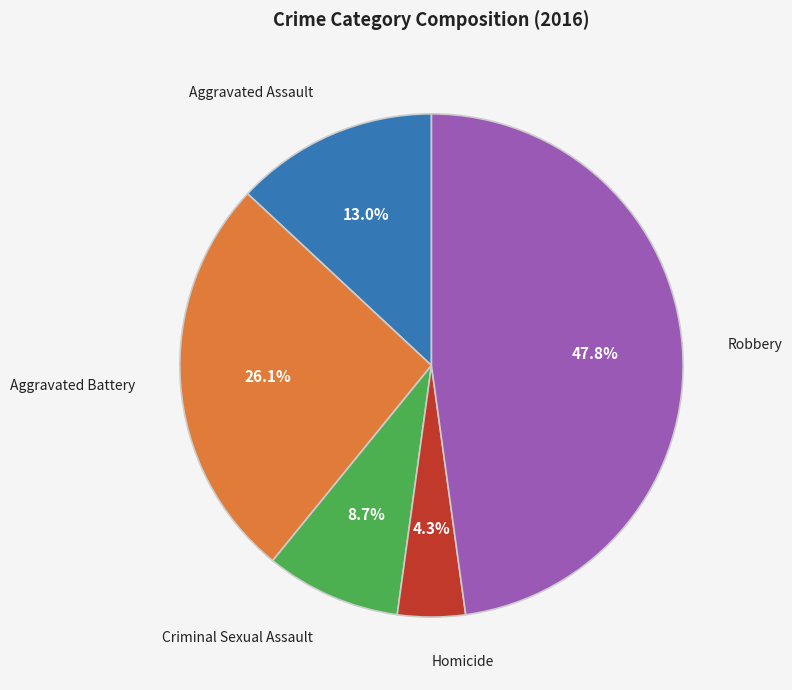

Combined, what portion of the pie is Aggravated Battery and Aggravated Assault?

39.1%